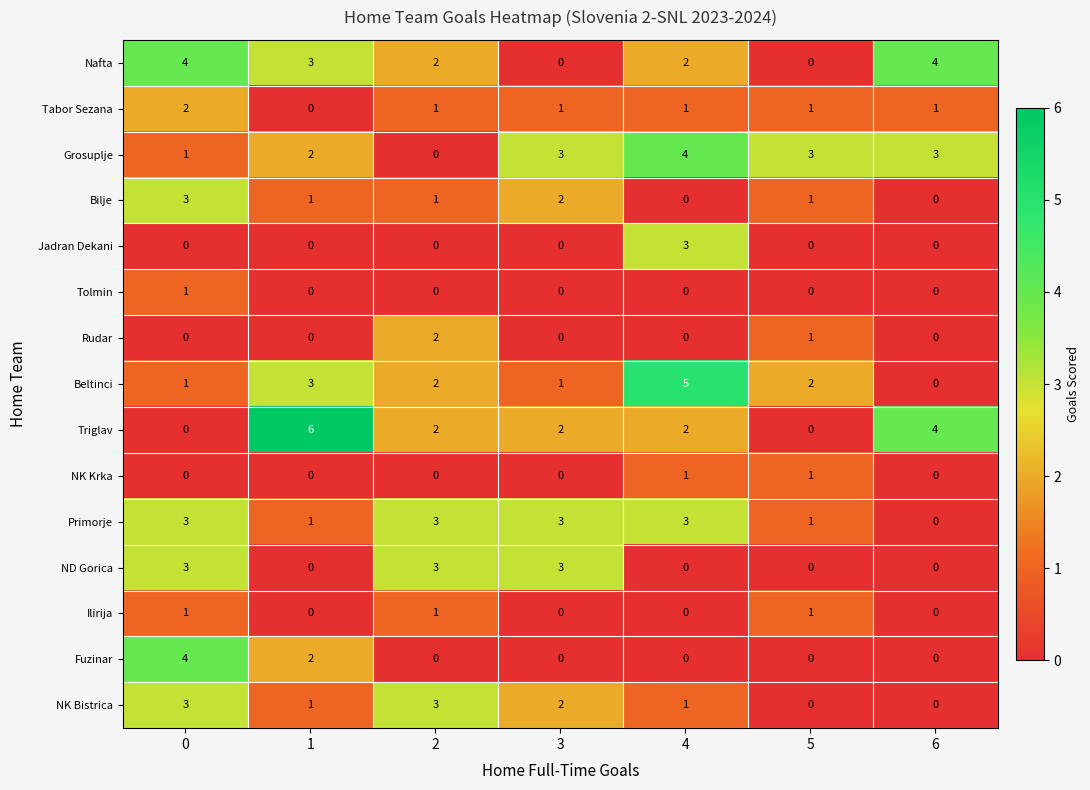

What is the difference between the highest and lowest values at 6?

4